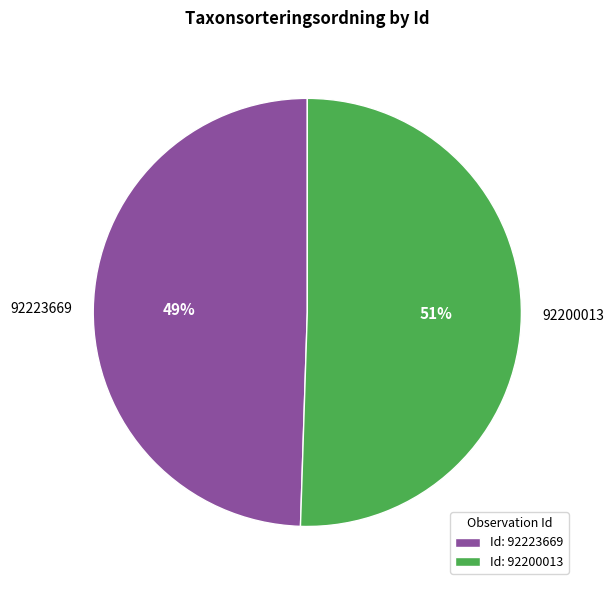

The 92223669 slice represents 36% of the pie. True or false?

False